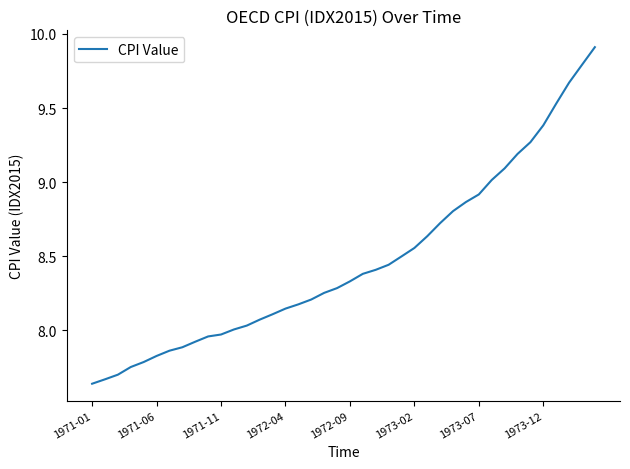

What is the difference between the maximum and minimum values?

2.3